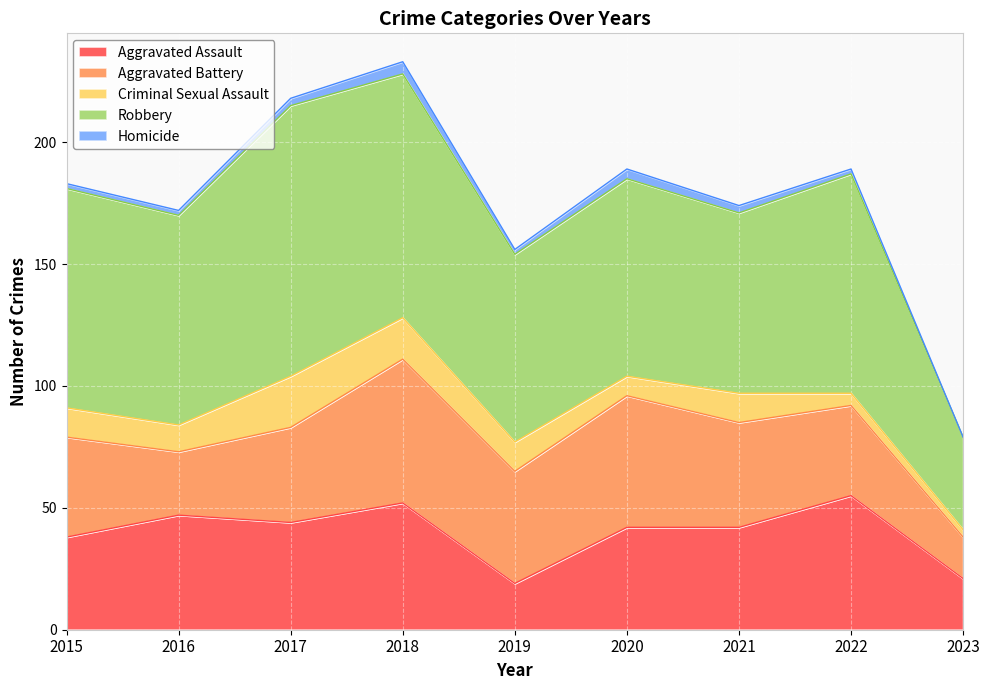

Which series has the widest spread of values?

Robbery